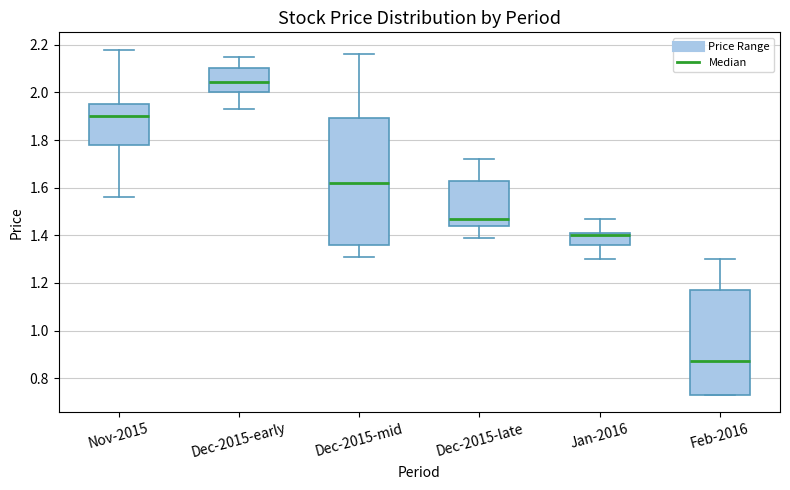

Reading left to right, transcribe this box plot: for each box, give where its median line is, the range the box spans, and where its two whiskers end, as read against the y-axis. The values are not printed on the chart, so give them approximately, as read against the axis.

Nov-2015: median 1.90, box 1.78 to 1.96, whiskers 1.56 to 2.18
Dec-2015-early: median 2.04, box 2.00 to 2.10, whiskers 1.94 to 2.16
Dec-2015-mid: median 1.62, box 1.36 to 1.90, whiskers 1.32 to 2.16
Dec-2015-late: median 1.48, box 1.44 to 1.64, whiskers 1.40 to 1.72
Jan-2016: median 1.40, box 1.36 to 1.42, whiskers 1.30 to 1.48
Feb-2016: median 0.88, box 0.74 to 1.18, whiskers 0.74 to 1.30